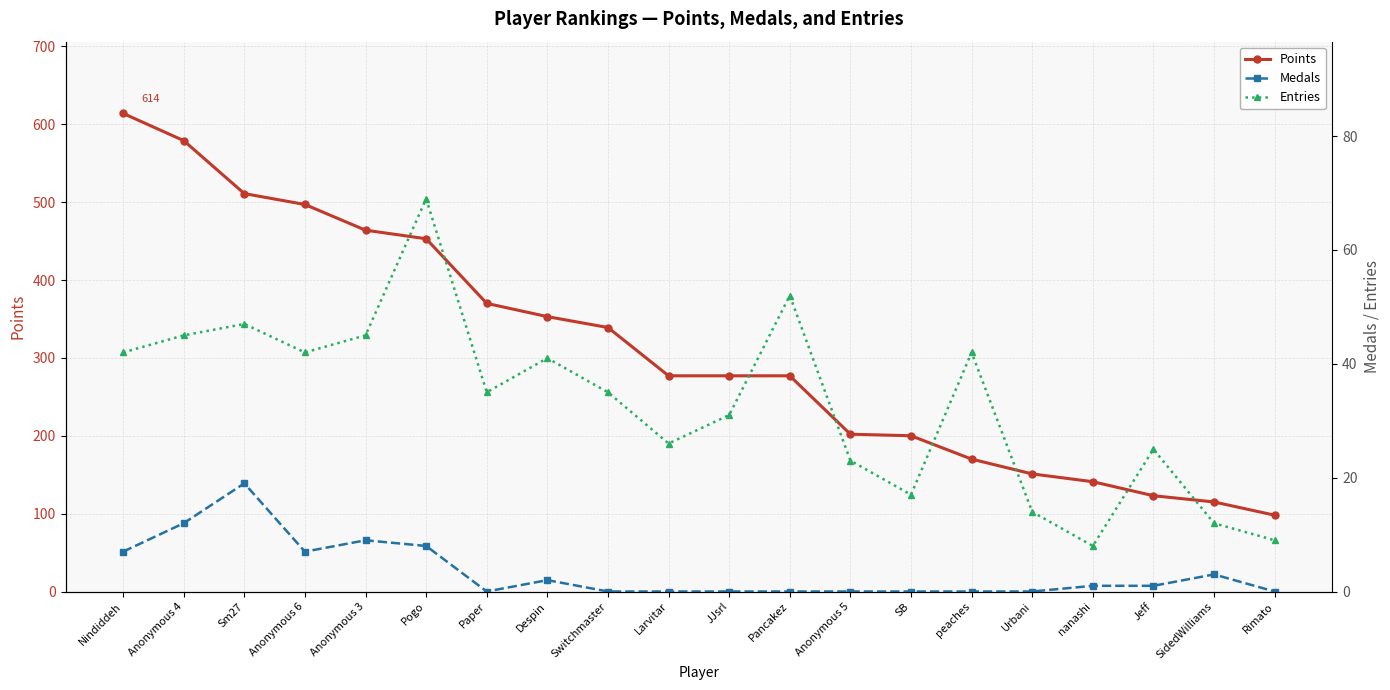

True or false: Medals and Points cross at least once.

False